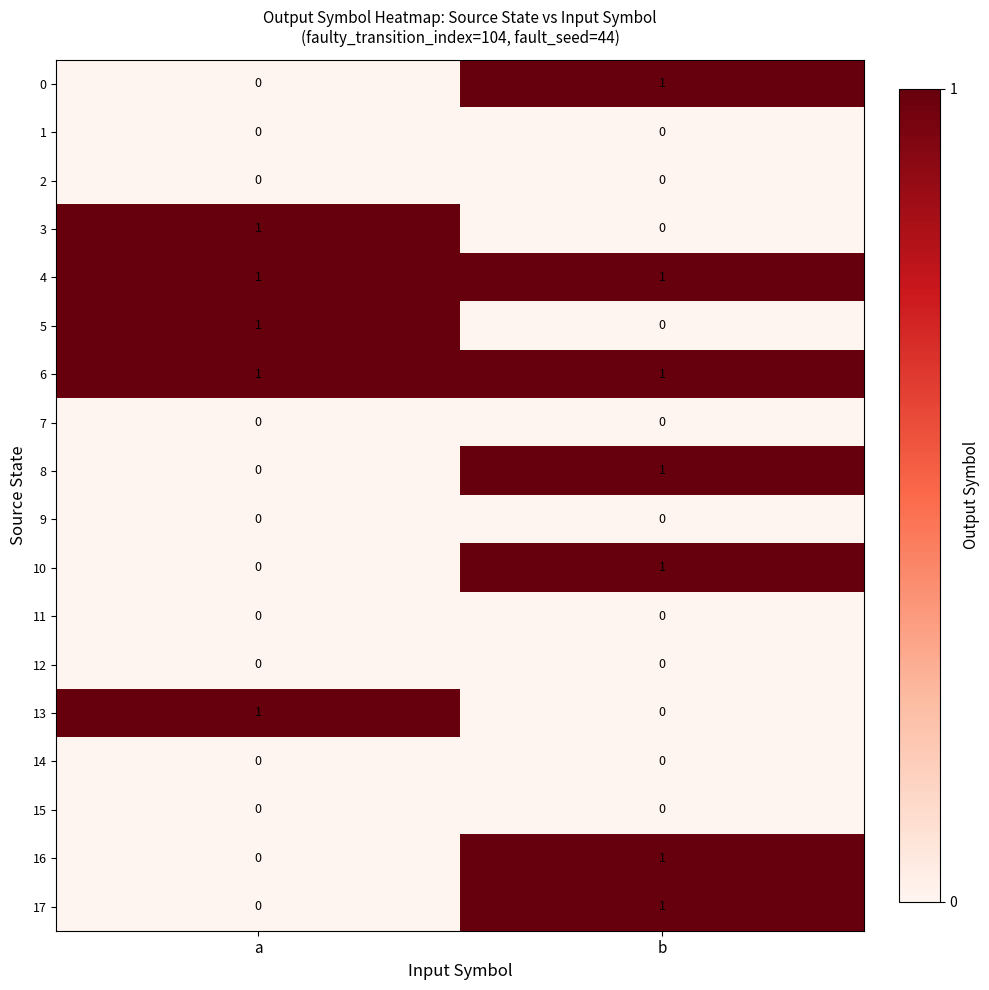

Where is 13 nearest to the value 0?

b